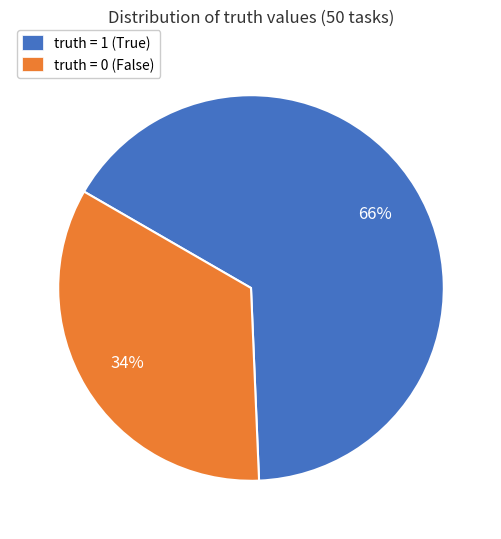

Is it true that truth = 0 is 22% of the pie?

False